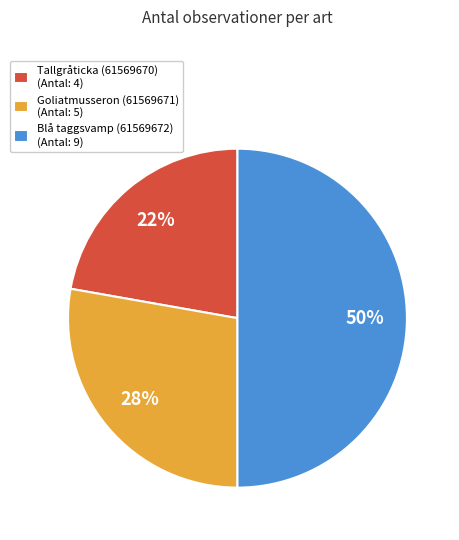

Which has a higher value, Blå taggsvamp (61569672) (Antal: 9) or Tallgråticka (61569670) (Antal: 4)?

Blå taggsvamp (61569672) (Antal: 9)